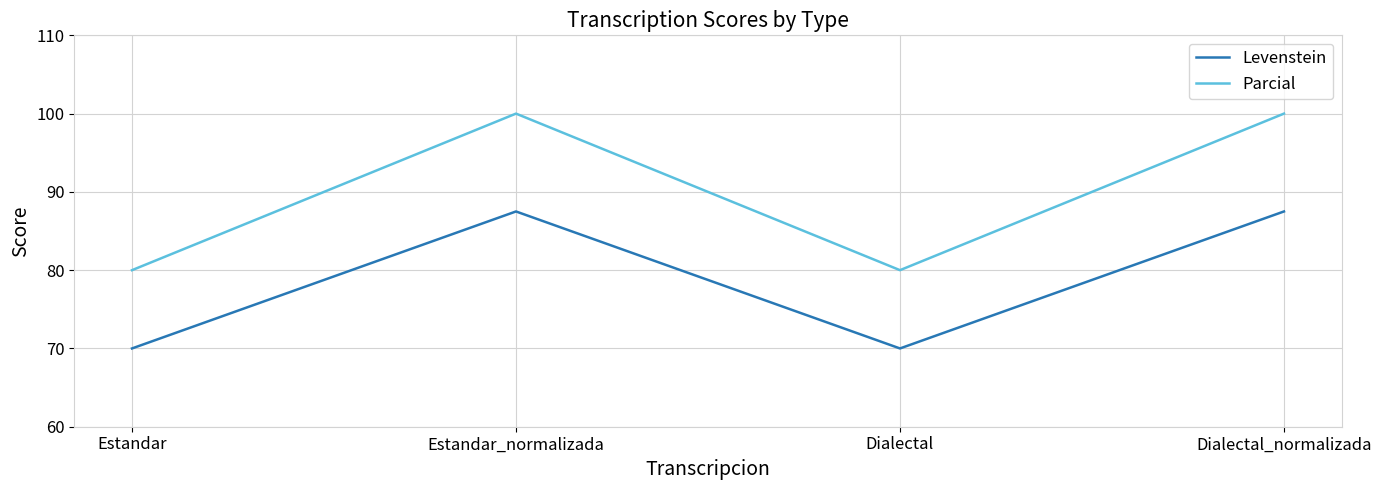

Count the number of categories in the chart.

4